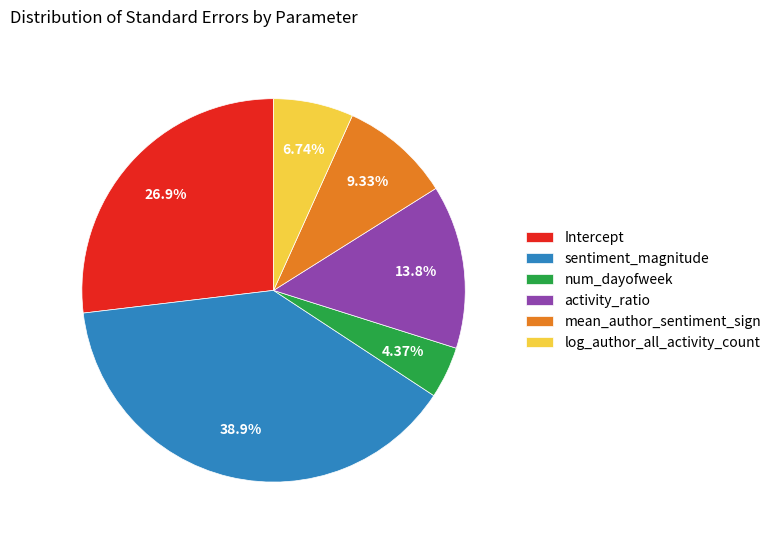

How many segments does this pie chart have?

6